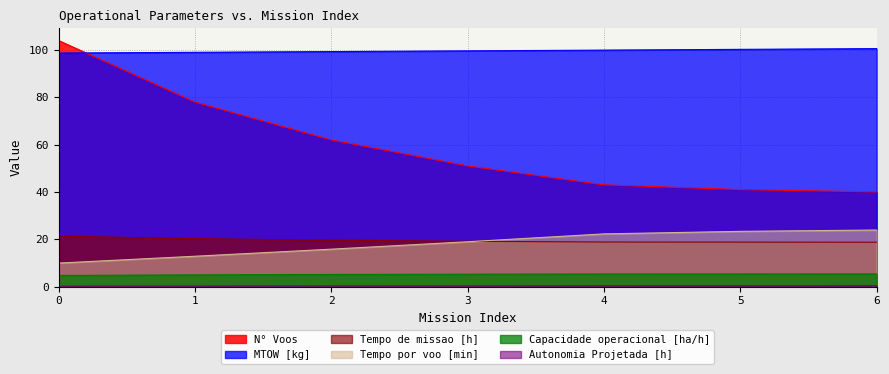

True or false: N° Voos has a value of 27.7 at 5.

False